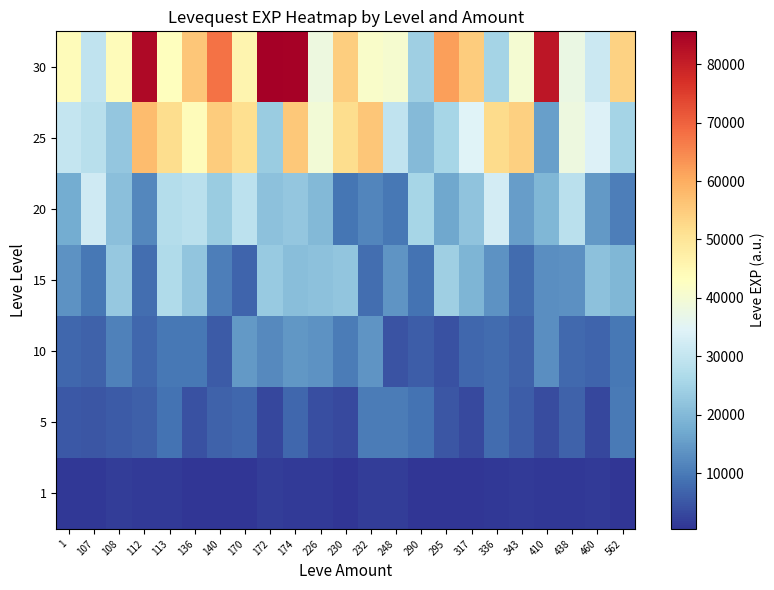

Reading right to left, extract all data points from this chart.

1: 562=636.0	460=1271.3	438=840.0	410=1029.3	343=1154.1	336=857.5	317=695.0	295=692.9	290=733.9	248=1568.0	232=1752.9	230=476.0	226=1400.7	174=1256.8	172=1613.3	170=526.5	140=658.1	136=658.2	113=1253.5	112=1432.9	108=1727.0	107=952.1	1=896.7
5: 562=9823.2	460=2906.8	438=6549.4	410=3599.7	343=6114.4	336=8043.9	317=3407.1	295=5043.0	290=9025.4	248=10268.3	232=10135.9	230=3149.2	226=3983.0	174=7437.6	172=3002.2	170=7318.0	140=6700.0	136=4213.4	113=8841.8	112=6240.2	108=5531.1	107=4944.4	1=5270.0
10: 562=9723.9	460=6818.4	438=7660.0	410=12899.0	343=6712.0	336=8014.3	317=7311.2	295=4202.0	290=5875.4	248=4682.3	232=13932.8	230=10336.7	226=13632.6	174=14128.4	172=12304.0	170=14462.4	140=5751.9	136=9768.5	113=9472.8	112=7160.0	108=11054.0	107=6572.5	1=7400.0
15: 562=19675.1	460=21540.5	438=13344.8	410=13057.1	343=8043.0	336=13460.6	317=19386.1	295=24245.8	290=9103.1	248=14019.3	232=8255.5	230=22384.8	226=21528.3	174=21079.5	172=23280.3	170=6866.9	140=10782.0	136=22404.5	113=26754.3	112=8265.8	108=23011.5	107=9610.8	1=13510.0
20: 562=10762.5	460=14744.7	438=28561.4	410=19507.7	343=15282.3	336=32548.8	317=22083.1	295=16988.9	290=25436.4	248=9567.7	232=11573.3	230=9410.1	226=19957.7	174=22454.6	172=21695.6	170=28965.8	140=23465.6	136=28698.7	113=27451.7	112=11880.3	108=21129.5	107=32014.9	1=17486.7
25: 562=25219.8	460=34087.5	438=38325.5	410=15450.7	343=54216.5	336=52277.0	317=34527.8	295=25484.4	290=20131.9	248=29573.9	232=55822.0	230=51796.8	226=39623.8	174=55661.6	172=23606.2	170=51625.7	140=54703.7	136=43894.7	113=51827.7	112=57347.9	108=22455.3	107=28291.2	1=30270.0
30: 562=53970.7	460=31369.4	438=37579.1	410=81442.7	343=40142.8	336=25241.7	317=54838.2	295=61849.4	290=24284.6	248=40549.1	232=41601.1	230=54482.0	226=38380.7	174=84996.7	172=85609.0	170=45717.3	140=67979.5	136=55895.1	113=43065.5	112=83715.2	108=44010.9	107=29727.6	1=43730.0